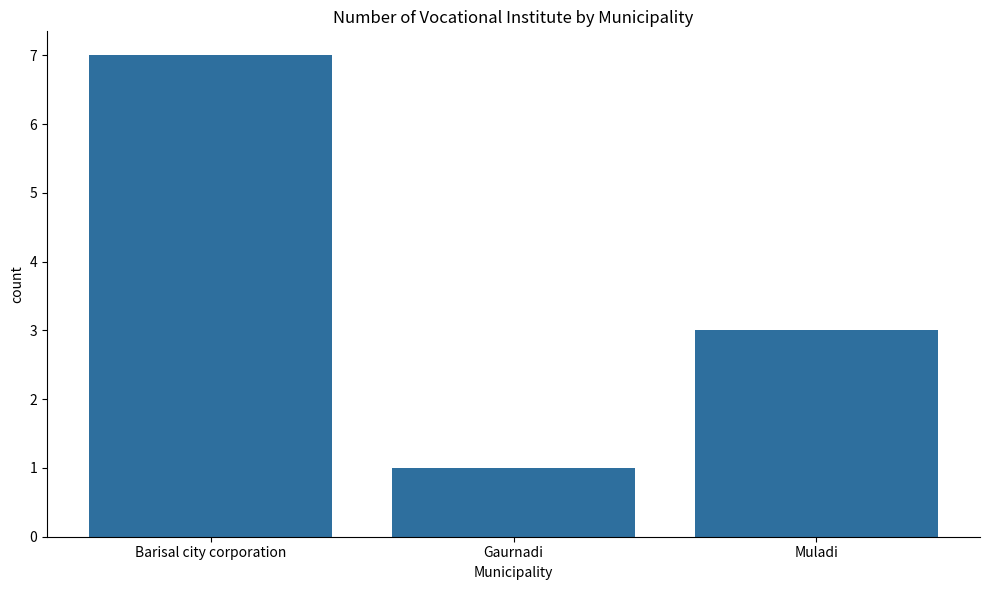

What is the smallest value displayed?

1